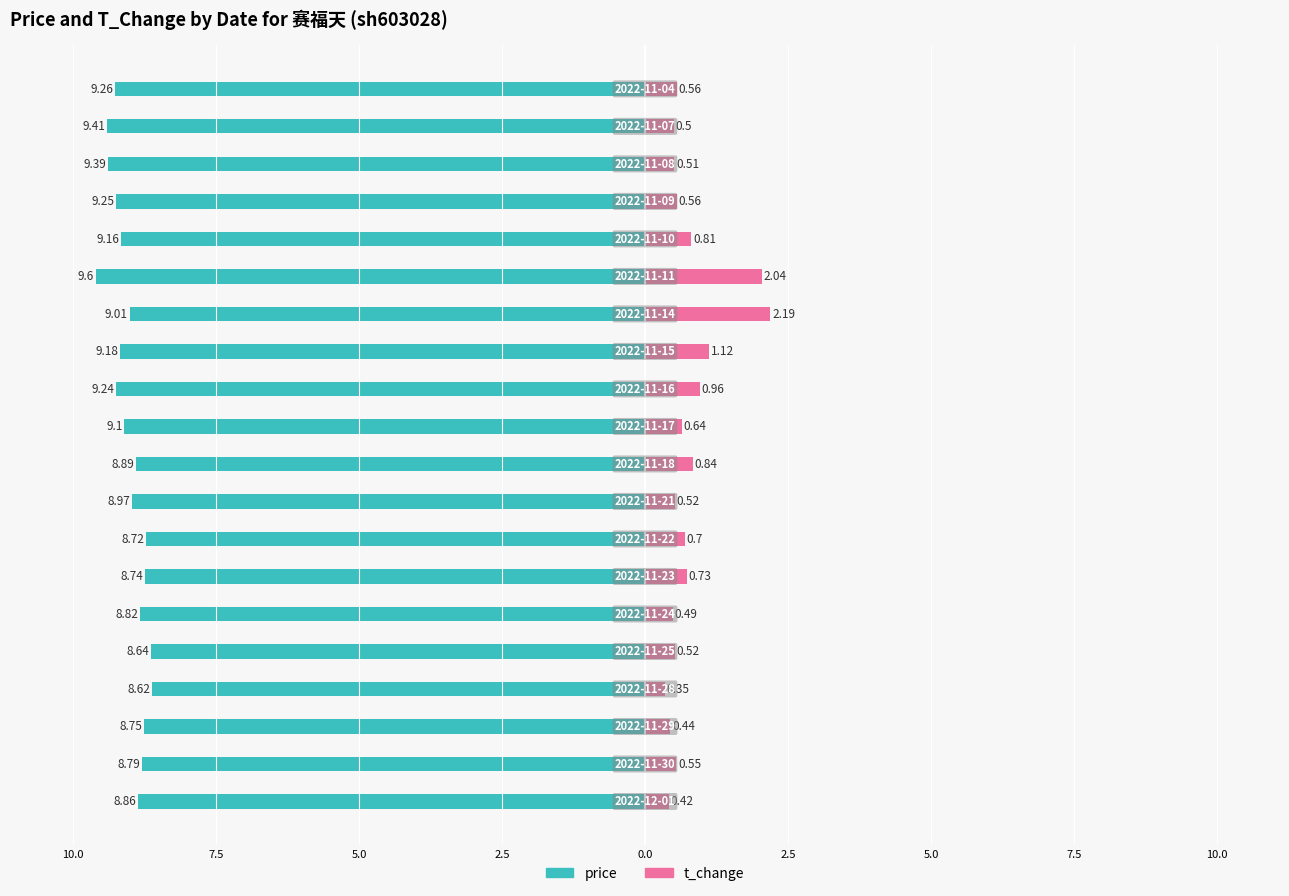

What is the sum of all t_change values?

15.4